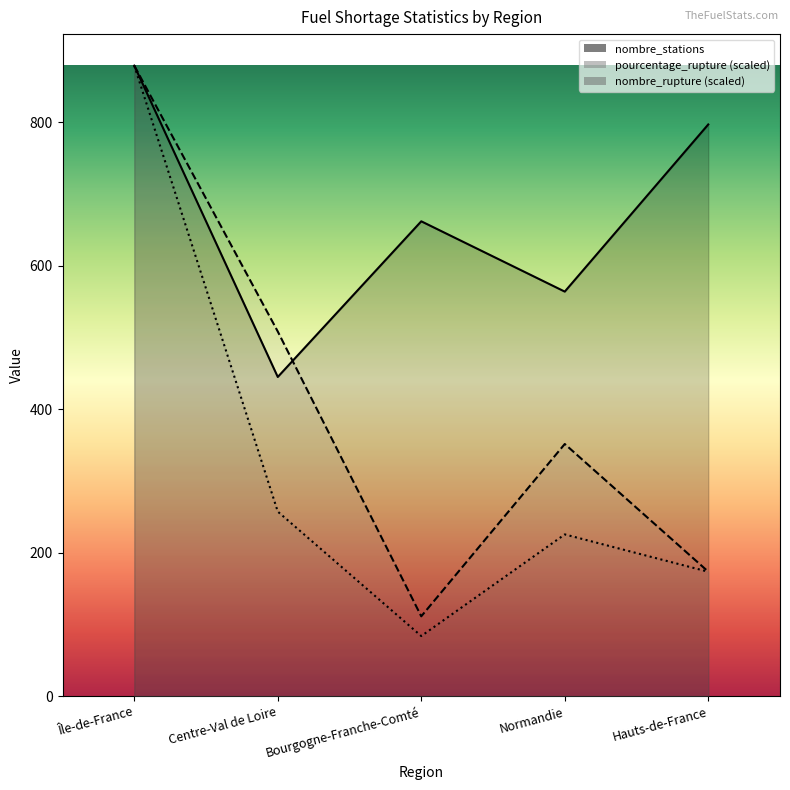

How many values in the nombre_rupture series are below 225?

2